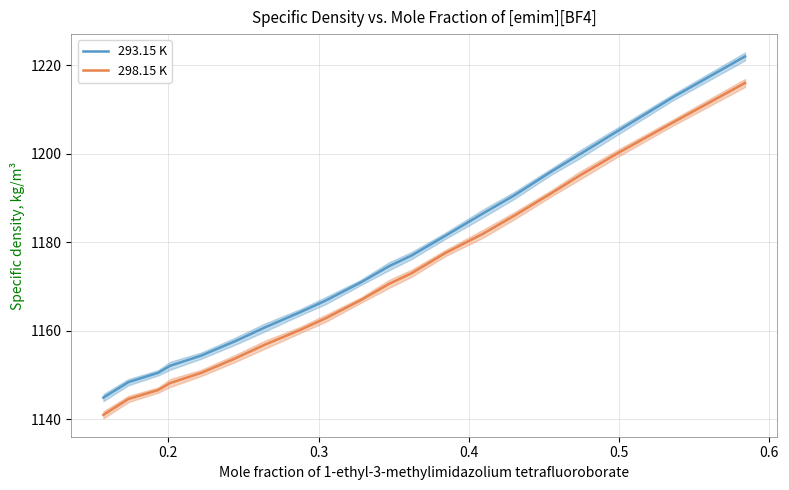

True or false: 293.15 K and 298.15 K intersect in this chart.

False